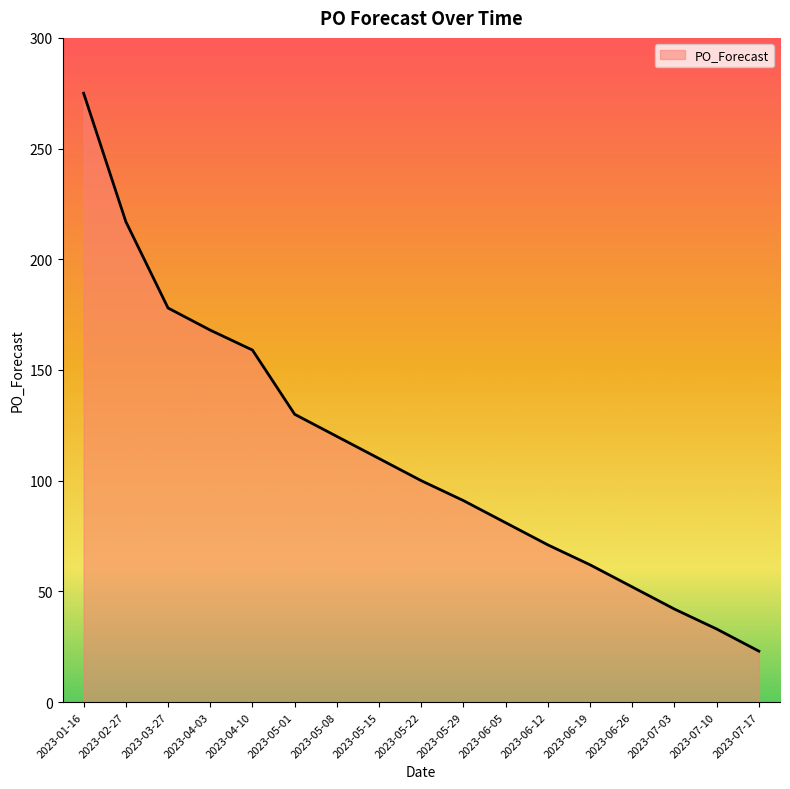

Rank the categories by value from highest to lowest.

2023-01-16, 2023-02-27, 2023-03-27, 2023-04-03, 2023-04-10, 2023-05-01, 2023-05-08, 2023-05-15, 2023-05-22, 2023-05-29, 2023-06-05, 2023-06-12, 2023-06-19, 2023-06-26, 2023-07-03, 2023-07-10, 2023-07-17